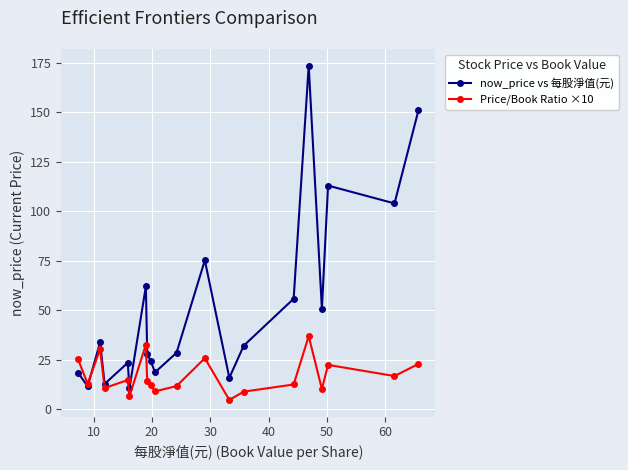

List the series in order of their overall mean, highest first.

now_price vs 每股淨值(元), Price/Book Ratio ×10